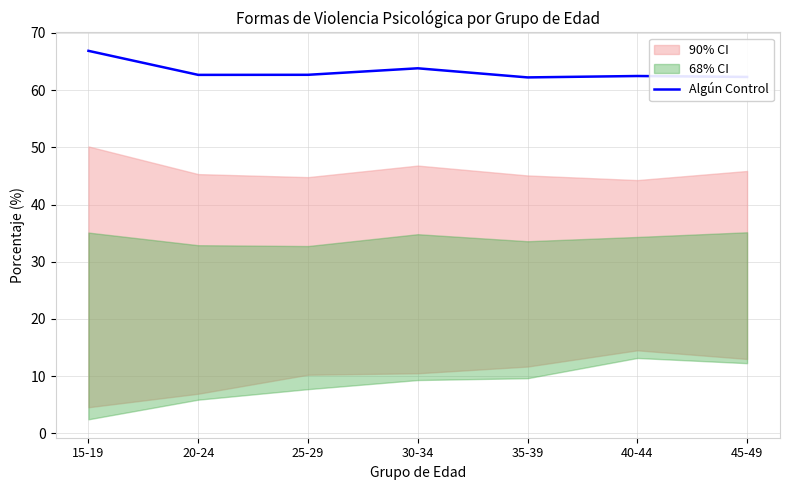

List the labels in order of value, smallest first.

35-39, 45-49, 40-44, 20-24, 25-29, 30-34, 15-19